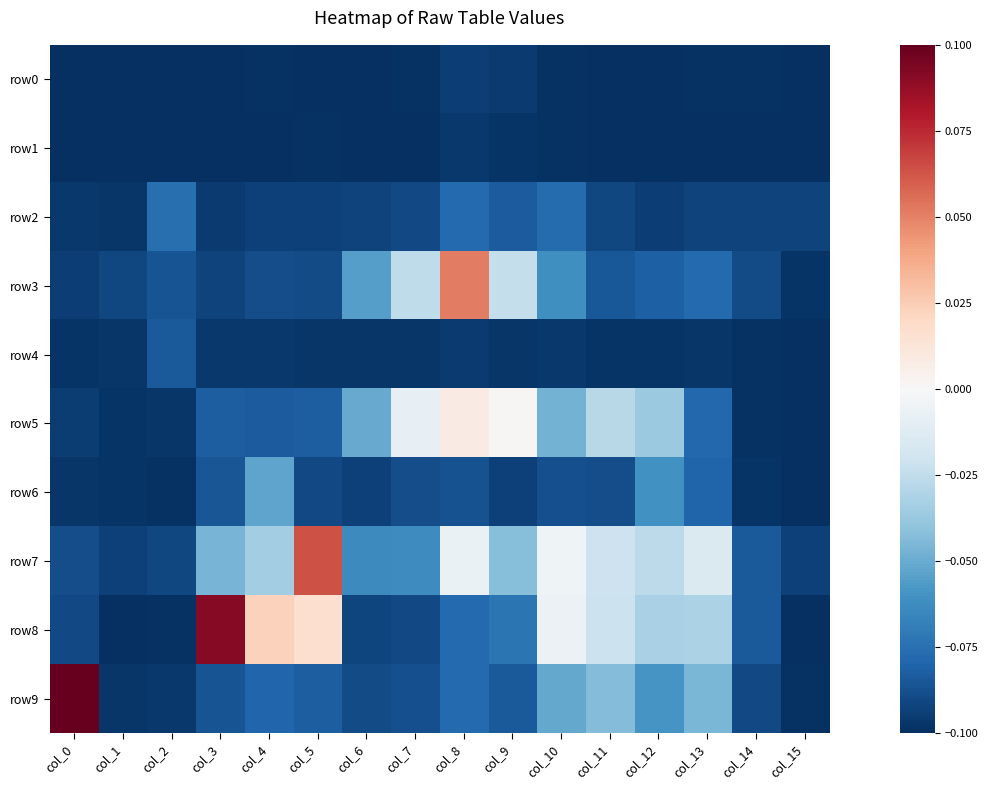

Which category has the lowest value across all series?

col_1